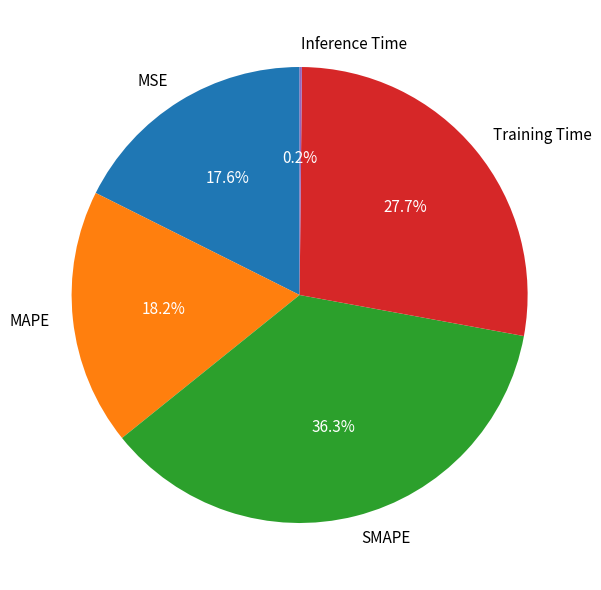

Do MAPE and MSE together represent more than half of the pie?

No